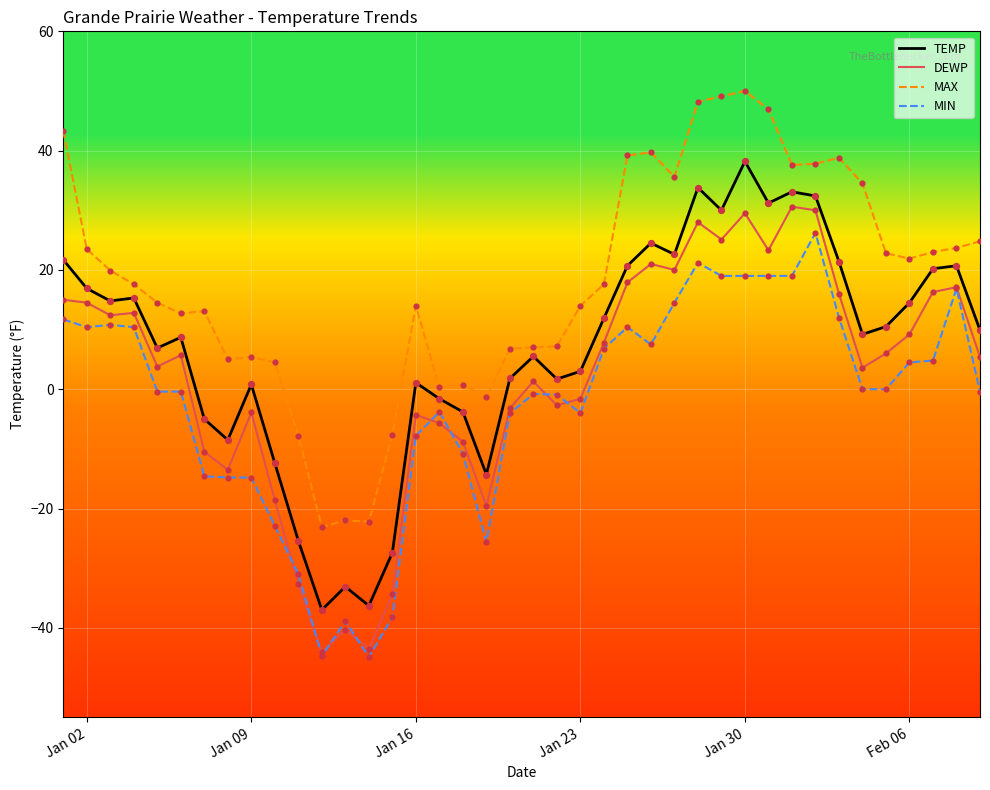

True or false: DEWP and MAX cross at least once.

False